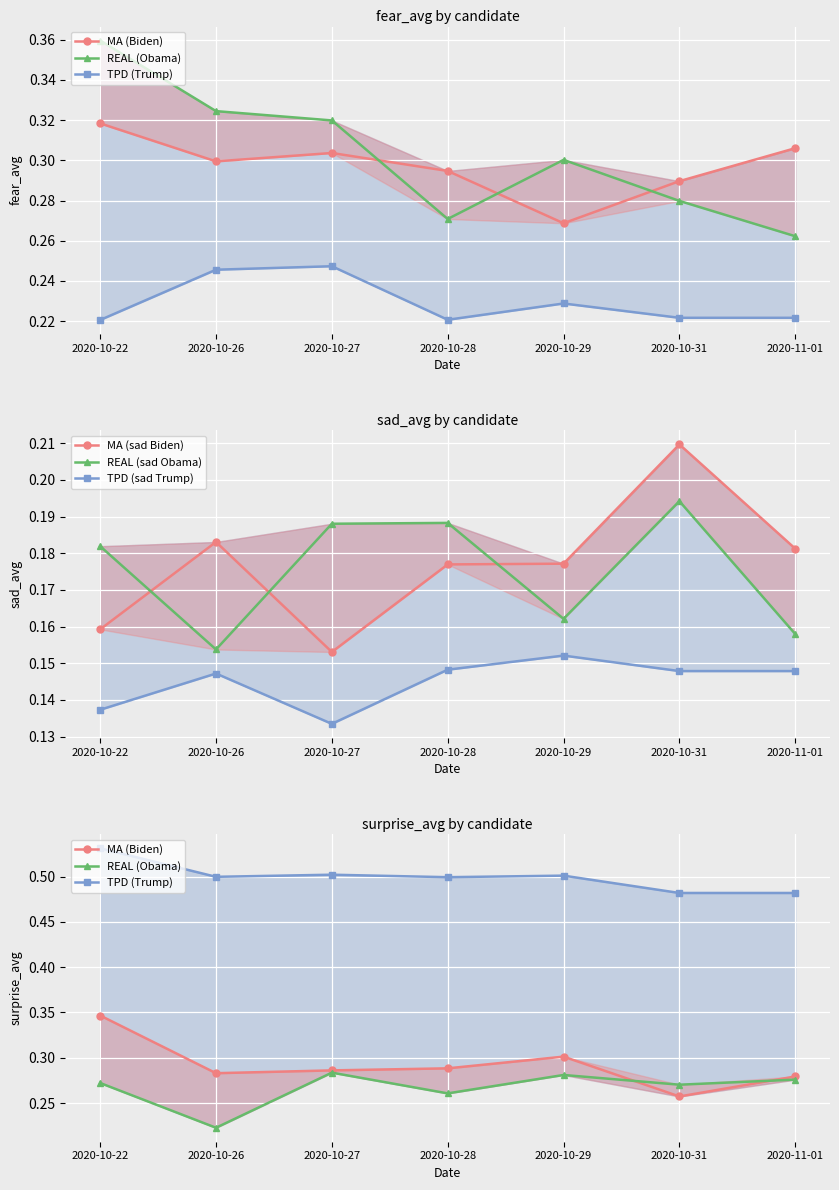

List the labels in order of TPD (sad Trump) value, smallest first.

2020-10-27, 2020-10-22, 2020-10-26, 2020-10-31, 2020-11-01, 2020-10-28, 2020-10-29